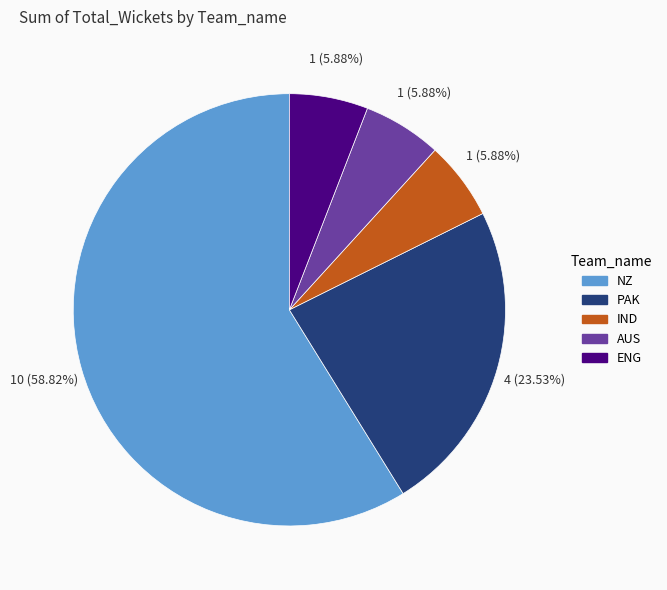

To the nearest percent, what is the difference between the largest and smallest slice percentages?

53%